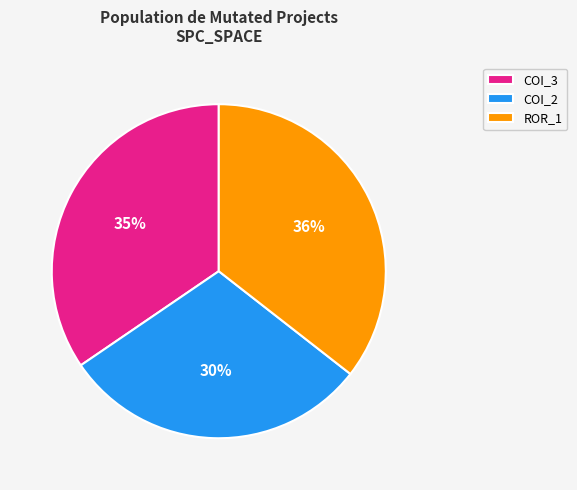

What is the smallest slice in the pie chart?

COI_2